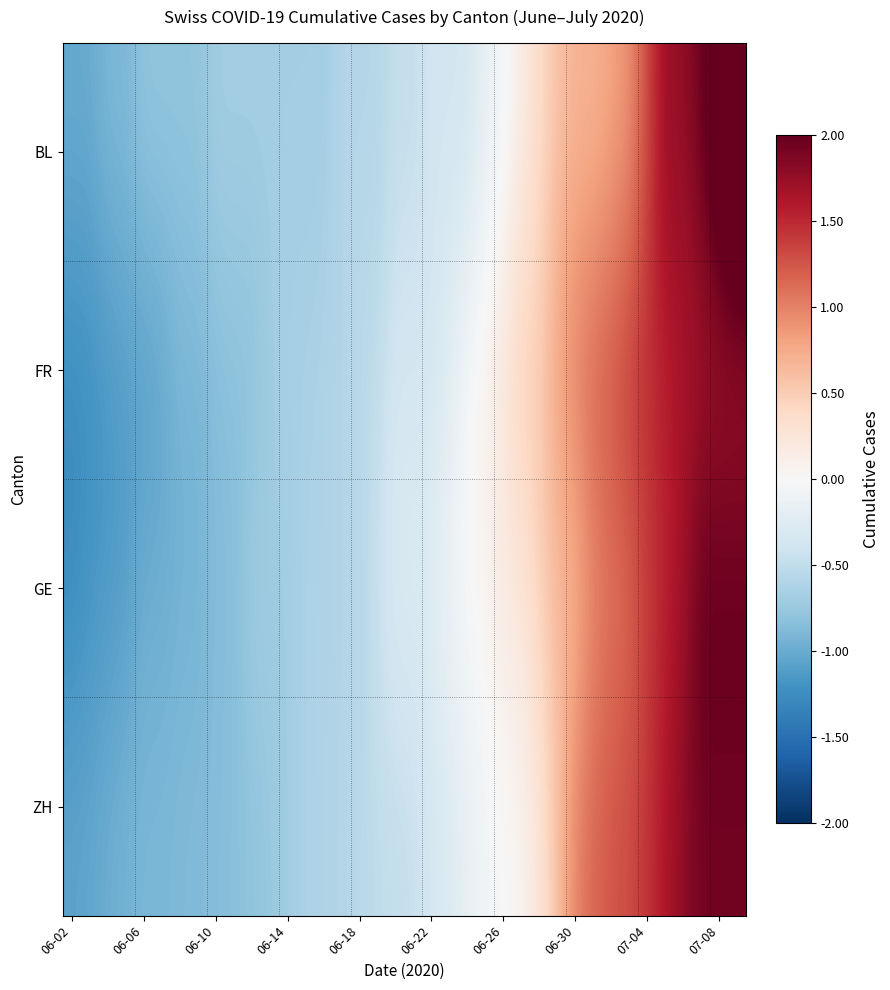

Reading left to right, transcribe all the data shown in this chart.

BL: -1.0	-1.0	-0.9	-0.9	-0.8	-0.8	-0.8	-0.8	-0.7	-0.7	-0.7	-0.7	-0.7	-0.7	-0.7	-0.6	-0.6	-0.6	-0.5	-0.5	-0.4	-0.4	-0.4	-0.2	-0.1	0.2	0.4	0.6	0.7	0.7	0.8	0.9	1.3	1.7	1.7	2.0	2.3	2.6
FR: -1.2	-1.2	-1.2	-1.1	-1.1	-1.0	-0.9	-0.9	-0.9	-0.8	-0.8	-0.7	-0.7	-0.7	-0.6	-0.6	-0.5	-0.5	-0.4	-0.4	-0.4	-0.2	0.0	0.1	0.2	0.5	0.5	0.8	1.0	1.2	1.3	1.4	1.5	1.6	1.6	1.7	1.7	1.7
GE: -1.3	-1.2	-1.1	-1.1	-1.0	-1.0	-0.9	-0.9	-0.9	-0.9	-0.7	-0.7	-0.7	-0.6	-0.6	-0.6	-0.6	-0.4	-0.3	-0.3	-0.2	-0.1	0.0	0.1	0.2	0.2	0.5	0.6	0.7	0.9	1.1	1.1	1.4	1.5	1.7	2.0	2.0	2.0
ZH: -1.1	-1.0	-1.0	-0.9	-0.9	-0.9	-0.9	-0.9	-0.9	-0.8	-0.8	-0.8	-0.7	-0.6	-0.6	-0.6	-0.5	-0.5	-0.5	-0.5	-0.3	-0.3	-0.2	-0.1	0.0	0.1	0.3	0.6	1.0	1.2	1.3	1.3	1.4	1.6	1.8	1.9	1.9	1.9